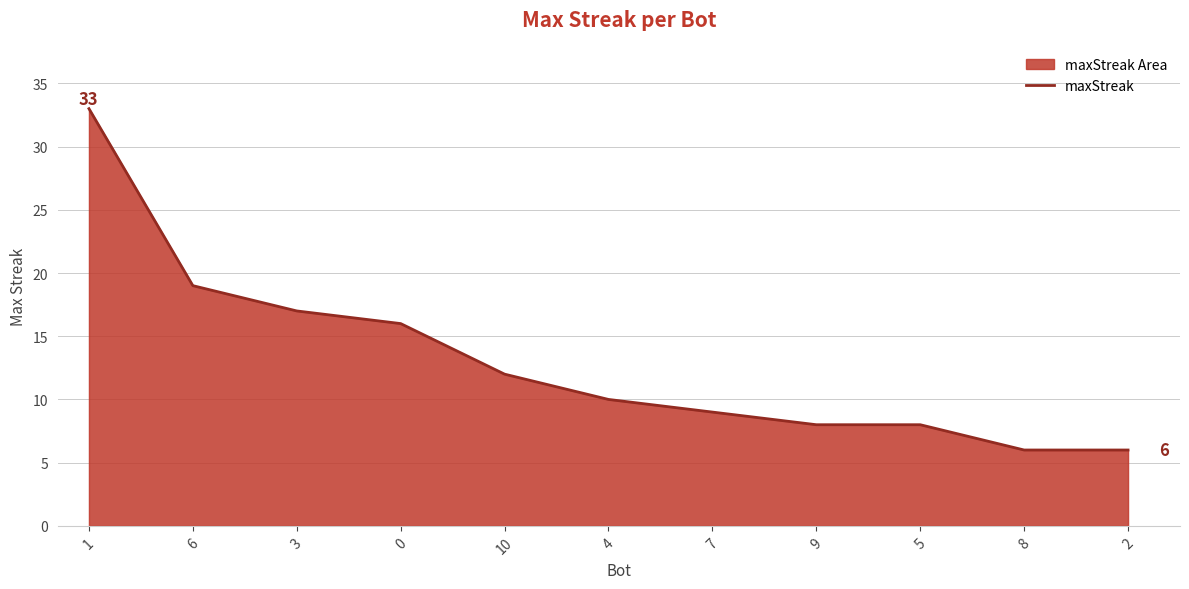

Count the number of values greater than 10.

5